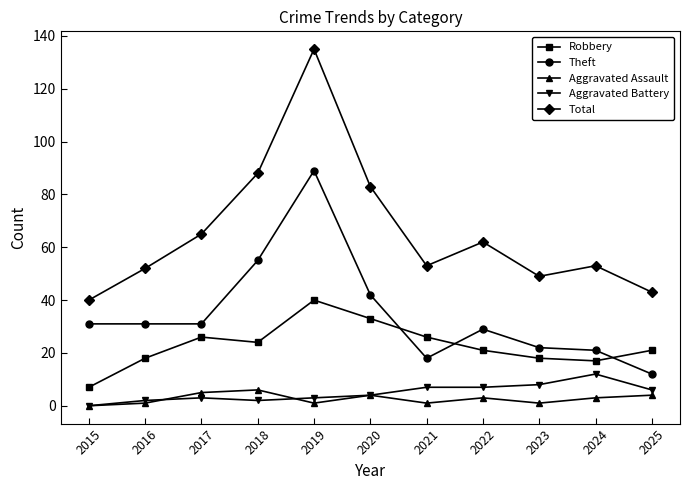

Between 2015 and 2020, which series saw the biggest shift?

Total